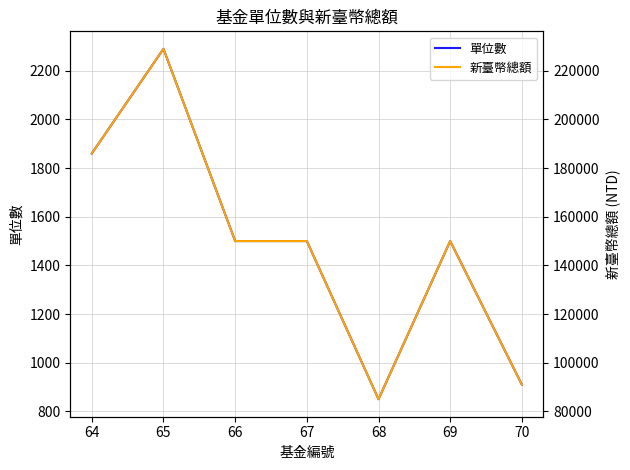

At 64, list the series in order from smallest to largest.

單位數, 新臺幣總額